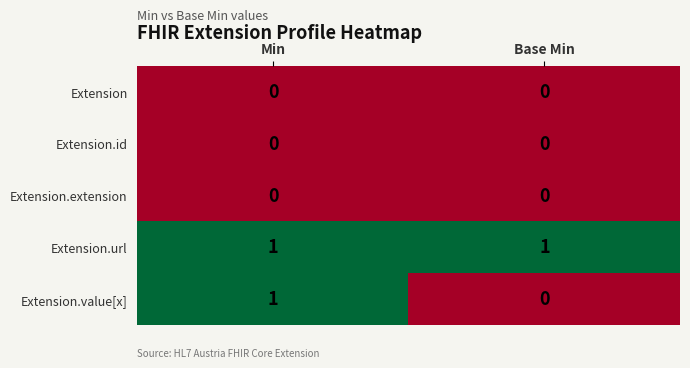

Which series has the largest total across all categories?

Extension.url